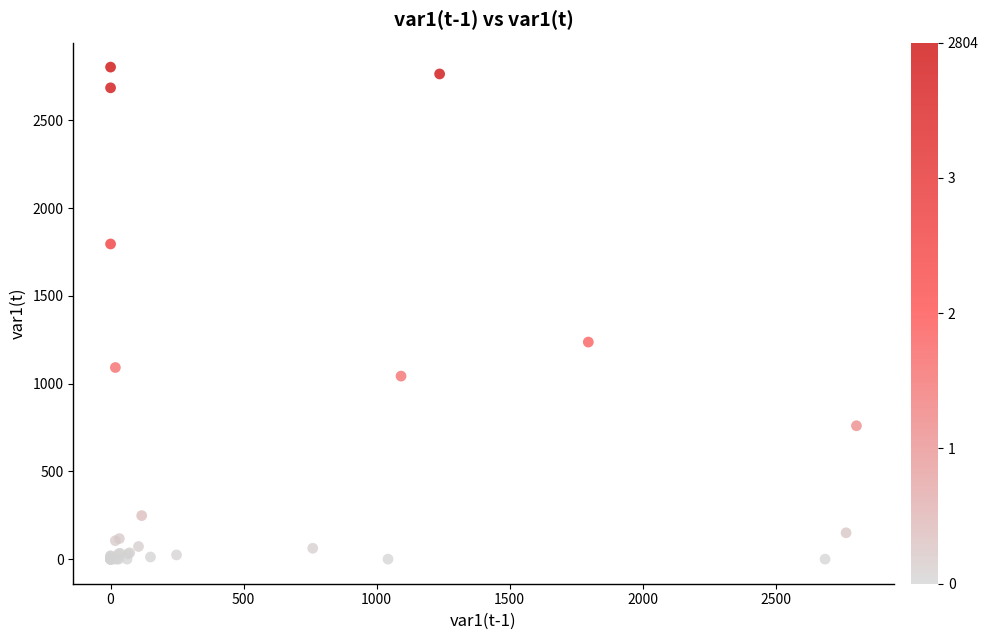

What Y value in the scatter plot is closest to 1402?

1237